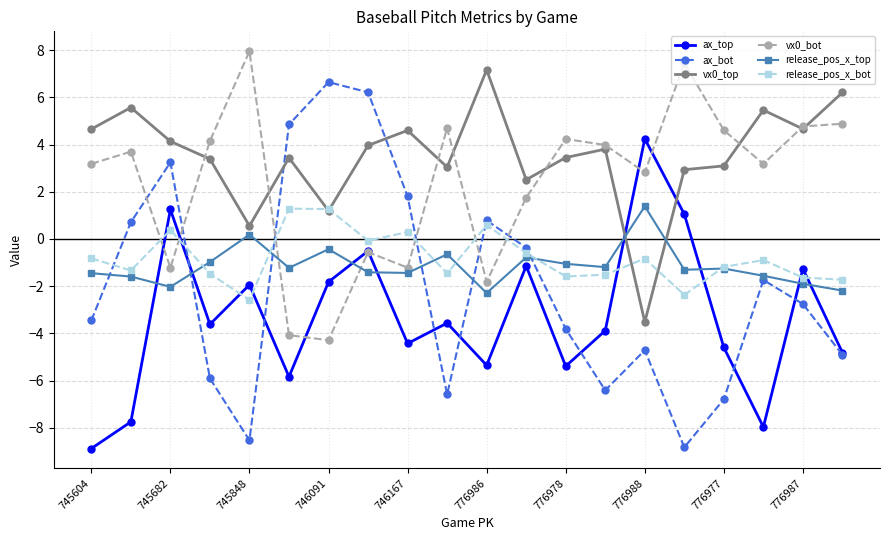

How many interior local peaks does the ax_top series have?

7